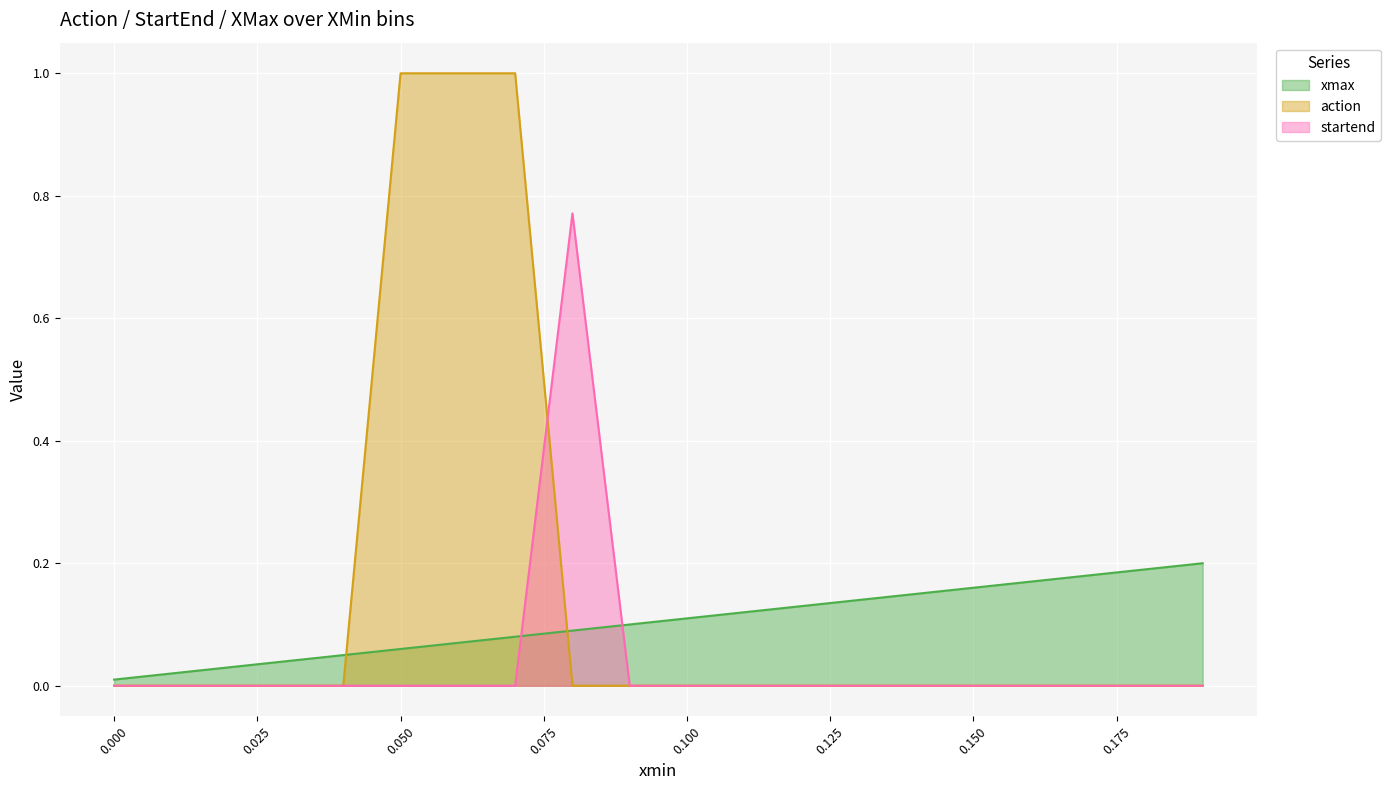

Rank the categories by xmax value from highest to lowest.

0.19, 0.18, 0.17, 0.16, 0.15, 0.14, 0.13, 0.12, 0.11, 0.1, 0.09, 0.08, 0.07, 0.06, 0.05, 0.04, 0.03, 0.02, 0.01, 0.0